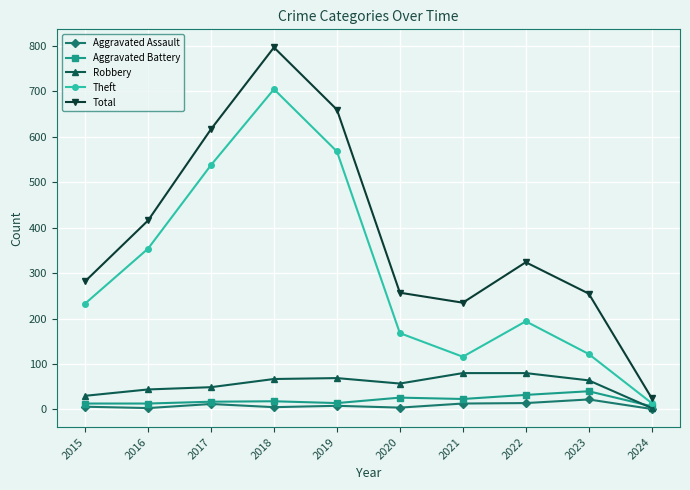

True or false: Aggravated Assault and Total cross at least once.

False